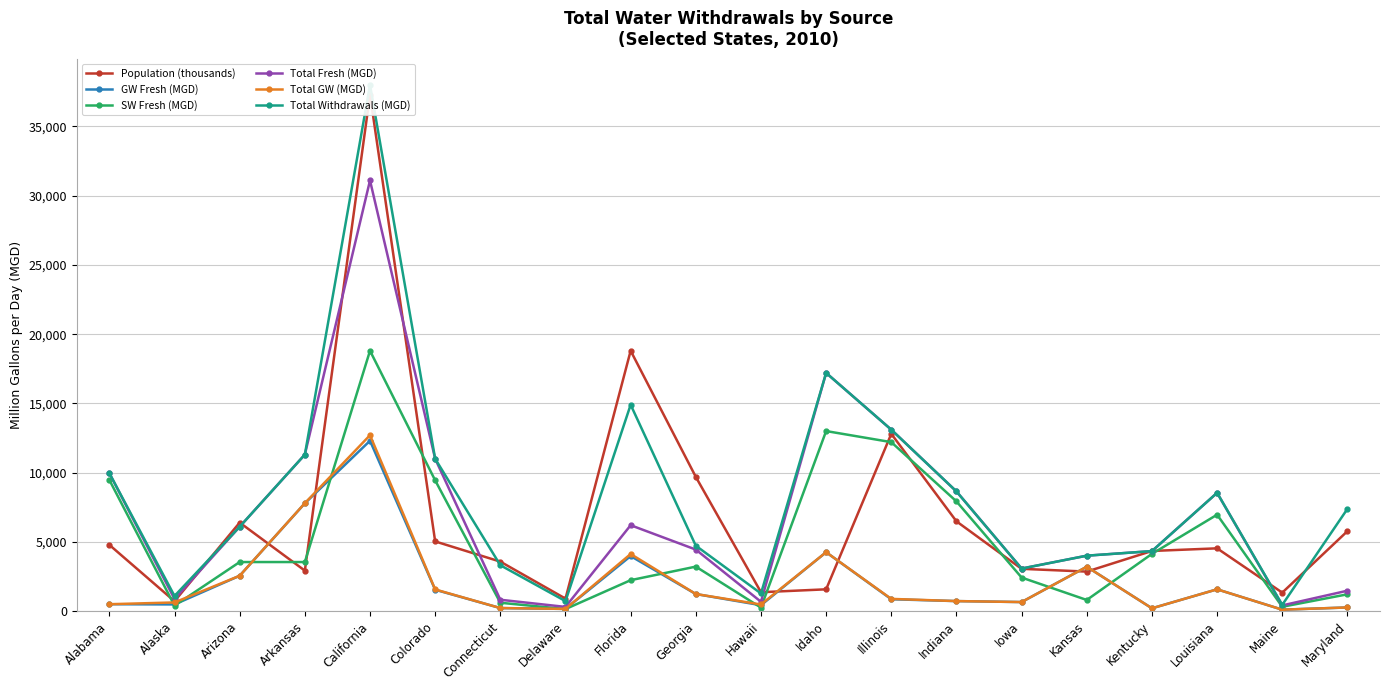

Reading left to right, what are all the values shown in this chart?

Population (thousands): Alabama=4780.0	Alaska=710.0	Arizona=6390.0	Arkansas=2920.0	California=37300.0	Colorado=5030.0	Connecticut=3570.0	Delaware=898.0	Florida=18800.0	Georgia=9690.0	Hawaii=1360.0	Idaho=1570.0	Illinois=12800.0	Indiana=6480.0	Iowa=3050.0	Kansas=2850.0	Kentucky=4340.0	Louisiana=4530.0	Maine=1330.0	Maryland=5770.0
GW Fresh (MGD): Alabama=494.0	Alaska=478.0	Arizona=2550.0	Arkansas=7780.0	California=12300.0	Colorado=1540.0	Connecticut=216.0	Delaware=156.0	Florida=3970.0	Georgia=1230.0	Hawaii=423.0	Idaho=4250.0	Illinois=853.0	Indiana=720.0	Iowa=650.0	Kansas=3200.0	Kentucky=199.0	Louisiana=1570.0	Maine=99.4	Maryland=260.0
SW Fresh (MGD): Alabama=9470.0	Alaska=391.0	Arizona=3540.0	Arkansas=3540.0	California=18800.0	Colorado=9440.0	Connecticut=600.0	Delaware=144.0	Florida=2230.0	Georgia=3210.0	Hawaii=248.0	Idaho=13000.0	Illinois=12200.0	Indiana=7920.0	Iowa=2420.0	Kansas=800.0	Kentucky=4130.0	Louisiana=6960.0	Maine=309.0	Maryland=1210.0
Total Fresh (MGD): Alabama=9960.0	Alaska=869.0	Arizona=6090.0	Arkansas=11300.0	California=31100.0	Colorado=11000.0	Connecticut=816.0	Delaware=300.0	Florida=6200.0	Georgia=4440.0	Hawaii=671.0	Idaho=17200.0	Illinois=13100.0	Indiana=8640.0	Iowa=3070.0	Kansas=4000.0	Kentucky=4330.0	Louisiana=8540.0	Maine=408.0	Maryland=1470.0
Total GW (MGD): Alabama=494.0	Alaska=622.0	Arizona=2550.0	Arkansas=7790.0	California=12700.0	Colorado=1560.0	Connecticut=216.0	Delaware=156.0	Florida=4120.0	Georgia=1230.0	Hawaii=474.0	Idaho=4250.0	Illinois=879.0	Indiana=720.0	Iowa=650.0	Kansas=3200.0	Kentucky=199.0	Louisiana=1570.0	Maine=99.4	Maryland=260.0
Total Withdrawals (MGD): Alabama=9960.0	Alaska=1090.0	Arizona=6090.0	Arkansas=11300.0	California=38000.0	Colorado=11000.0	Connecticut=3310.0	Delaware=717.0	Florida=14900.0	Georgia=4720.0	Hawaii=1270.0	Idaho=17200.0	Illinois=13100.0	Indiana=8640.0	Iowa=3070.0	Kansas=4000.0	Kentucky=4330.0	Louisiana=8540.0	Maine=449.0	Maryland=7380.0